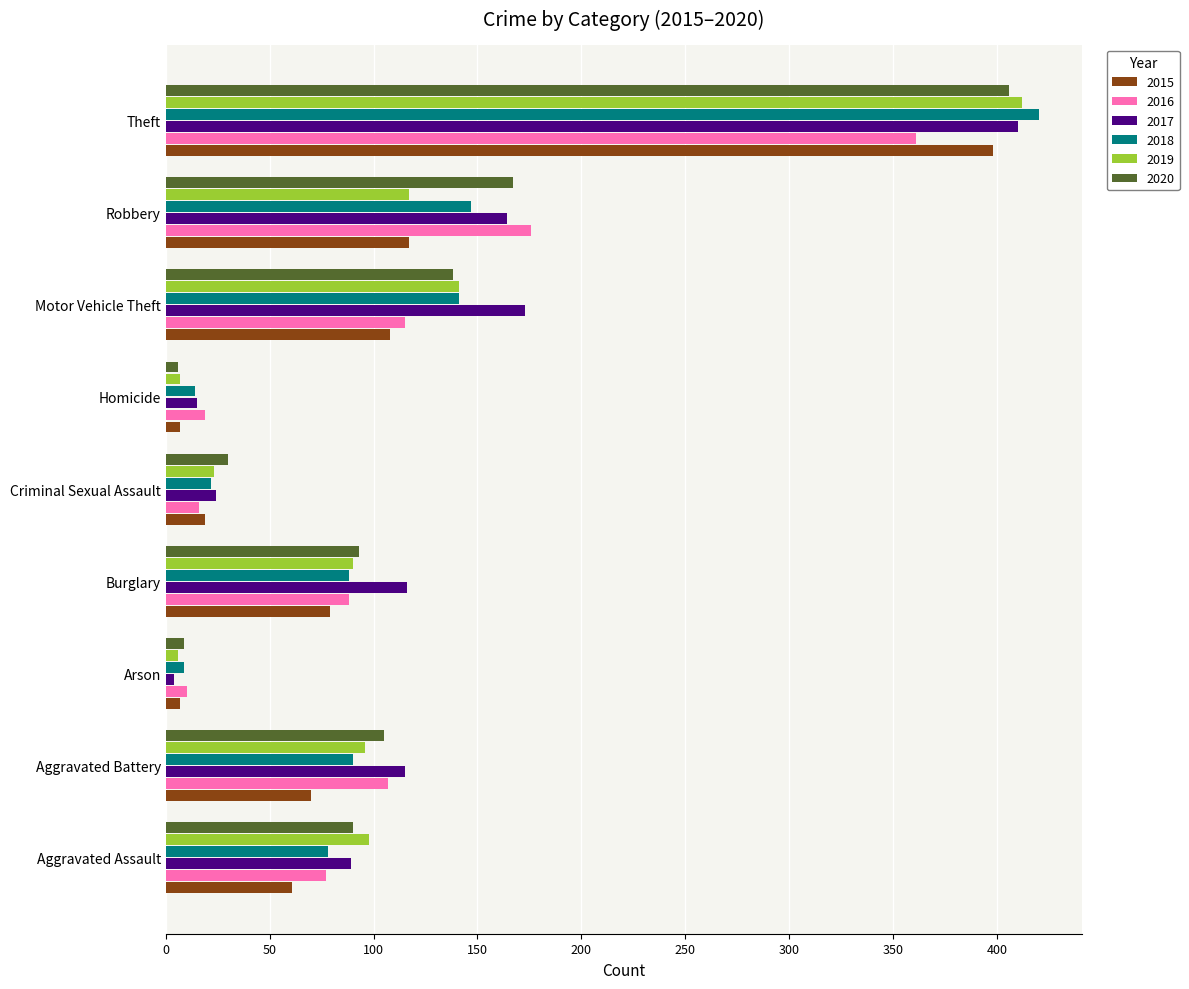

Which series has the widest spread of values?

2018